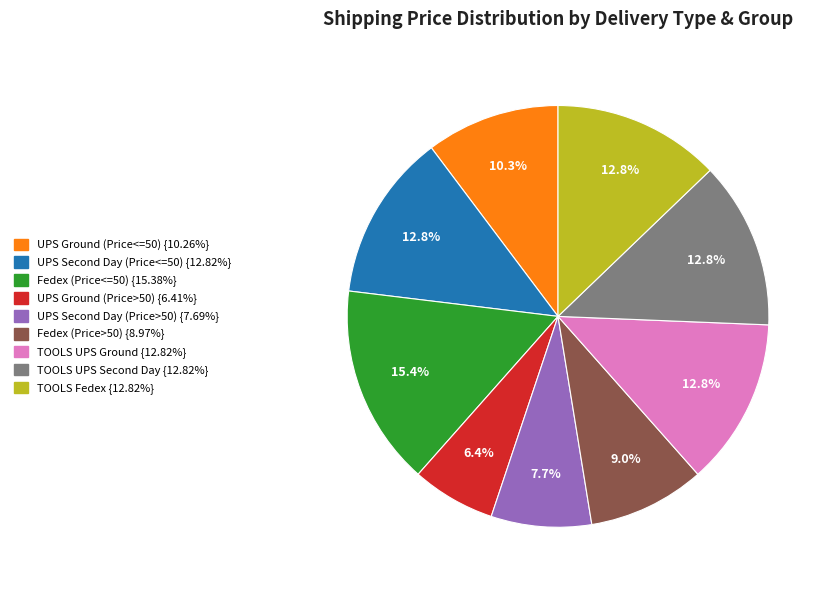

Is the sum of TOOLS UPS Ground and UPS Ground (Price<=50) greater than half?

No